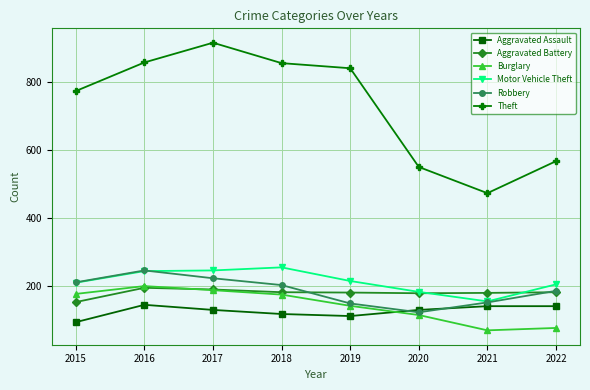

In Motor Vehicle Theft, how many points are lower than both neighbors (excluding endpoints)?

1